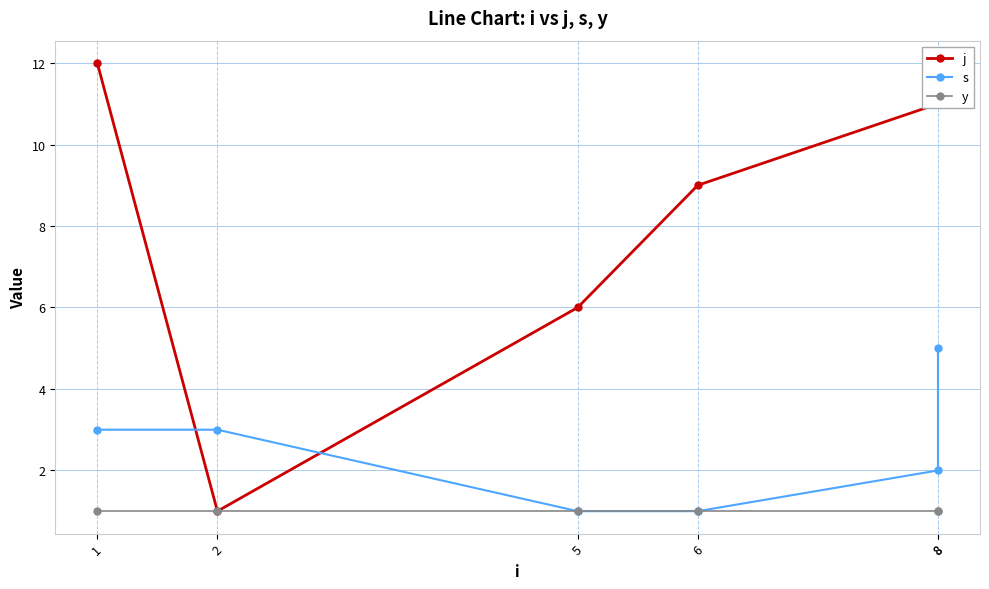

What is the sum of the s values at 6 and 2?

4